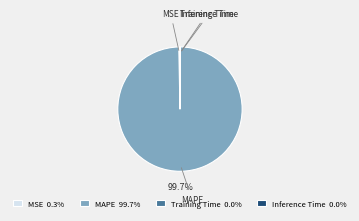

True or false: MSE accounts for 0% of the total.

True